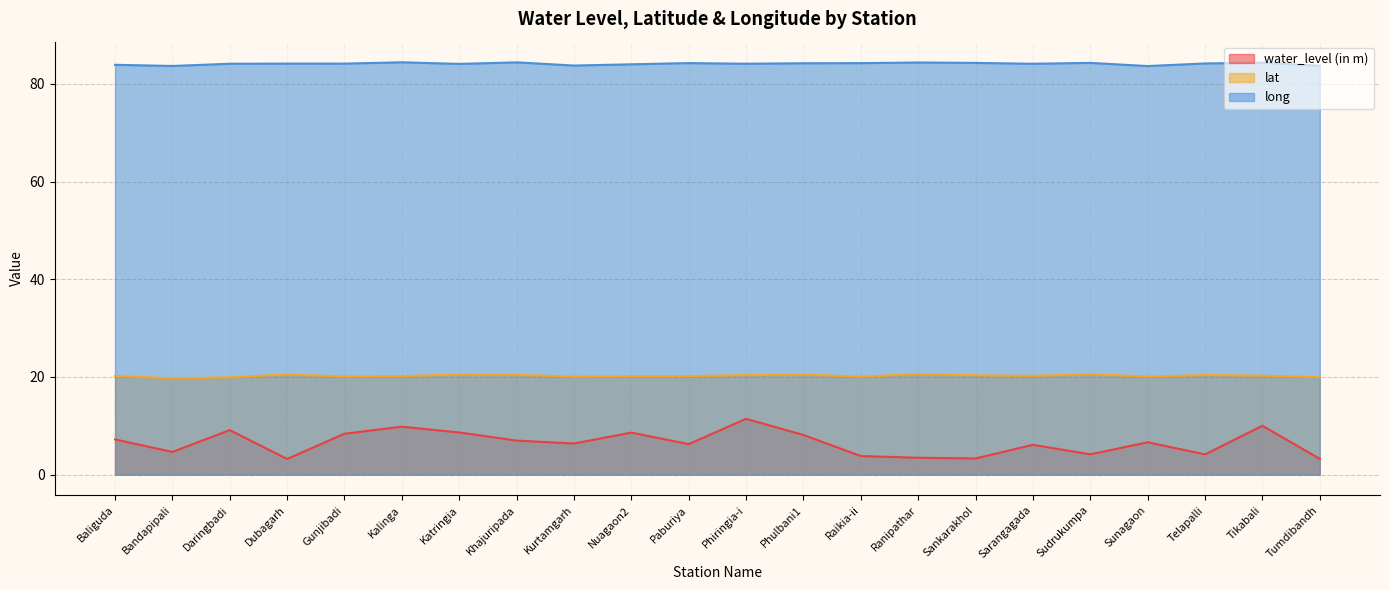

What are all the series names shown in the legend?

water_level (in m), lat, long